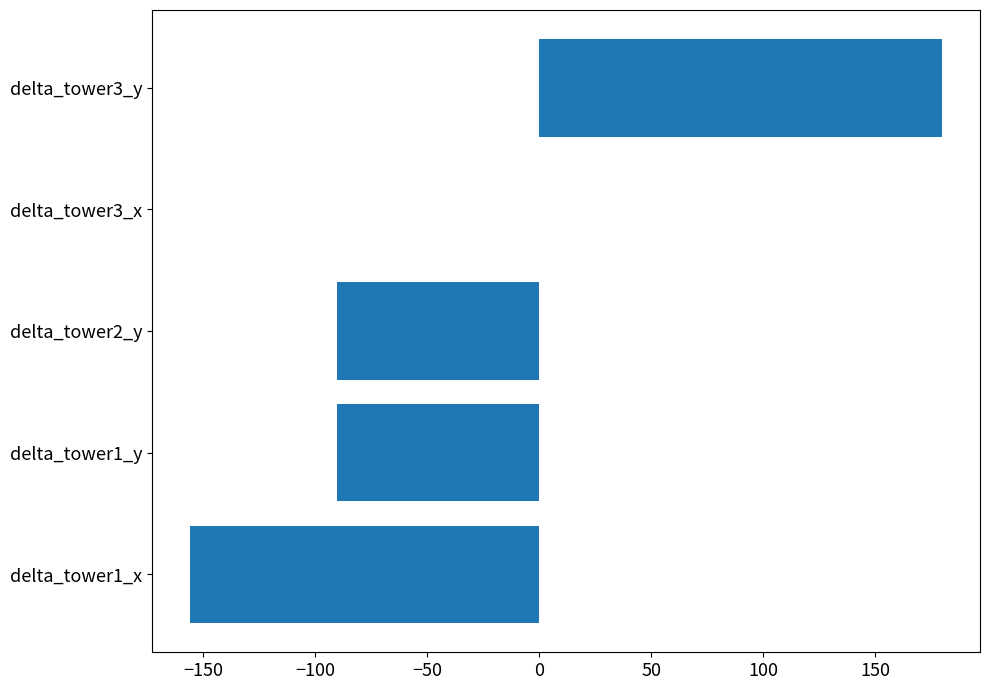

What is the sum of the values at delta_tower1_x and delta_tower1_y?

-245.9